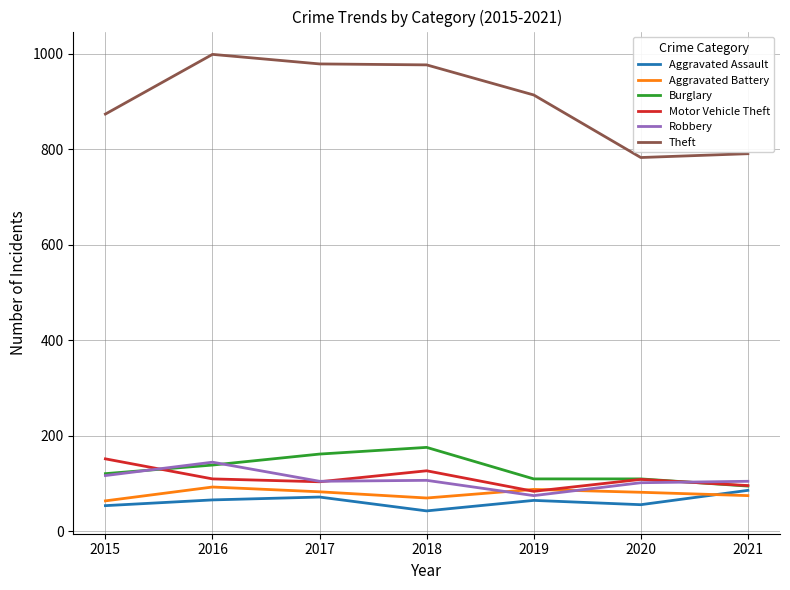

True or false: Aggravated Battery has a value of 82 at 2020.

True